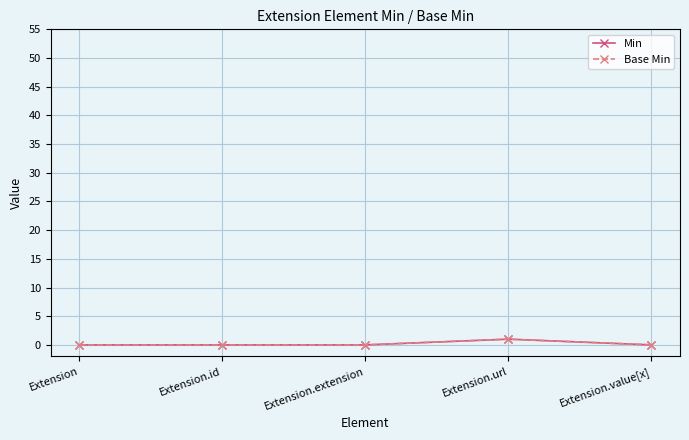

Which series has the largest total across all categories?

Min